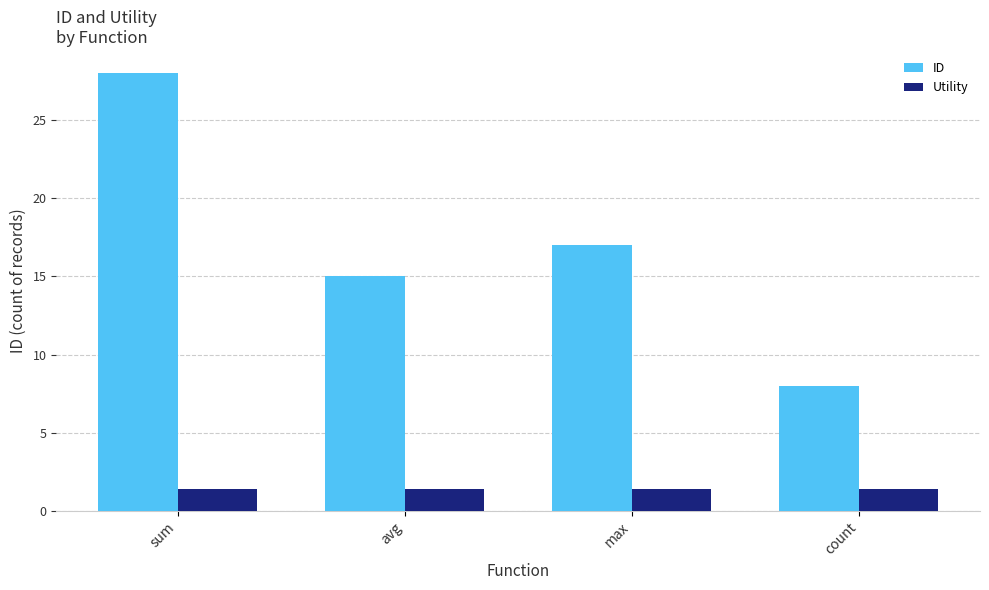

At which category is the sum across all series the highest?

sum